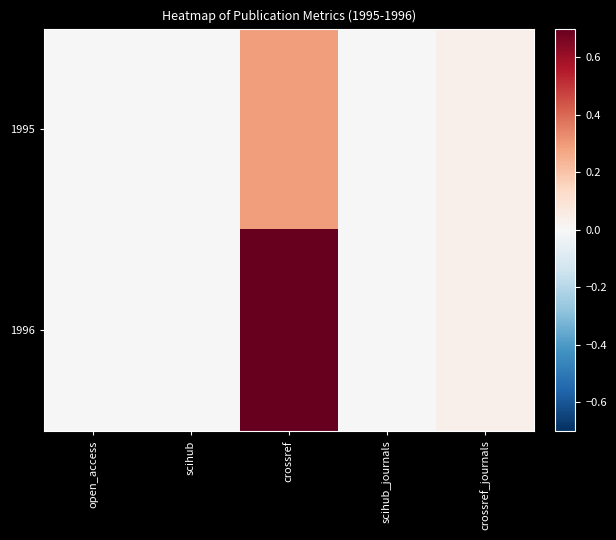

At crossref, list the series in order from largest to smallest.

1996, 1995